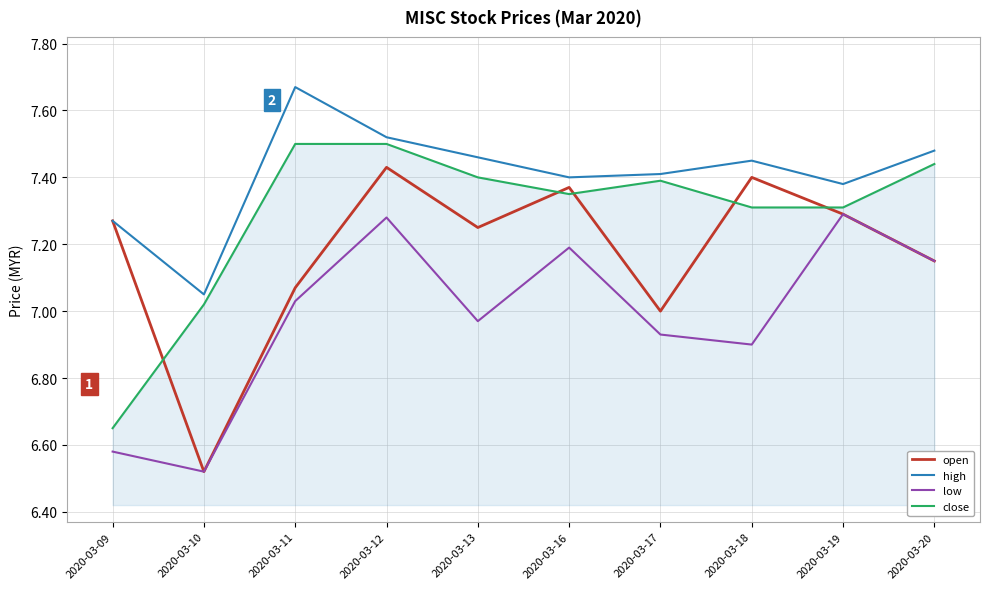

Where is low nearest to the value 6?

2020-03-10